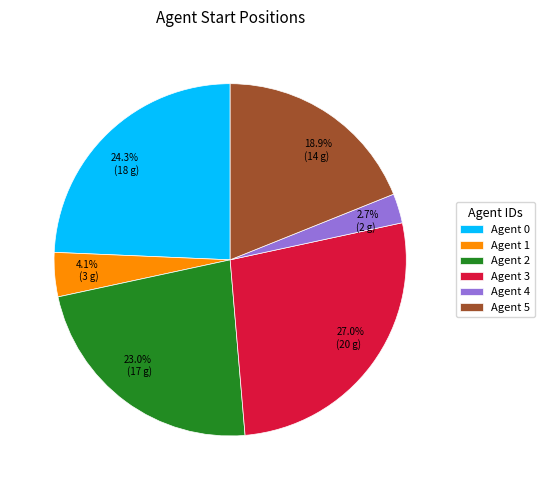

Combined, what portion of the pie is Agent 1 and Agent 3?

31.1%